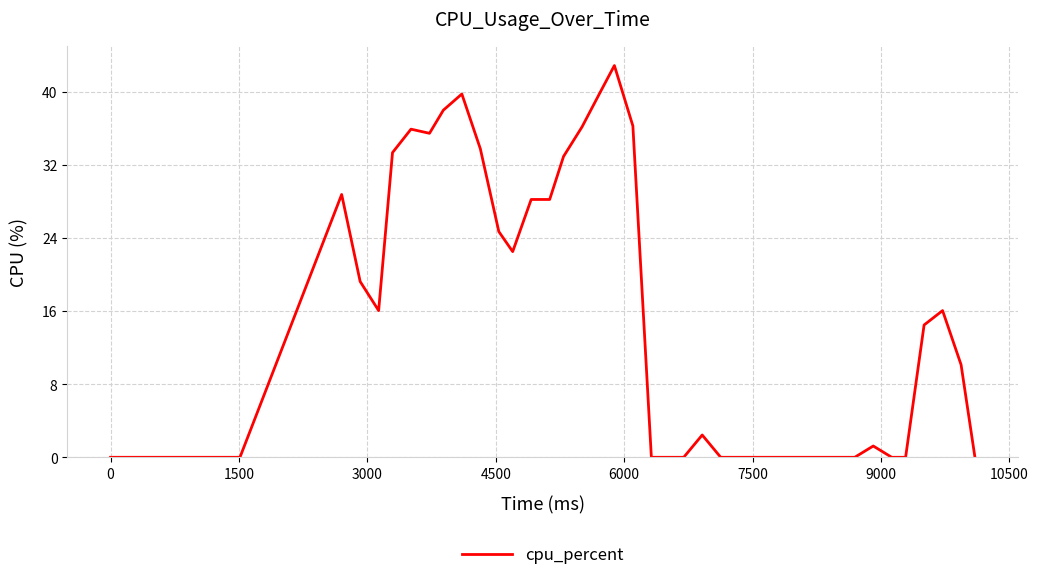

What is the difference between the maximum and minimum values?

42.9